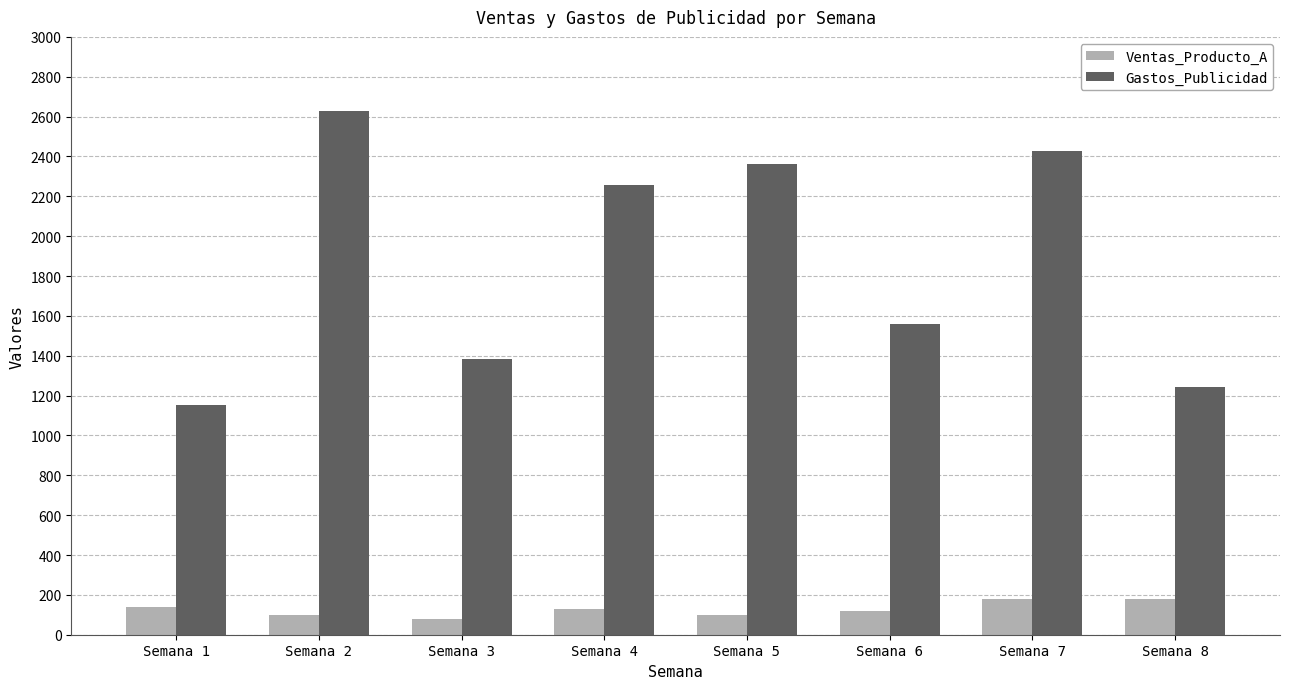

What is the total value across all series at Semana 1?

1292